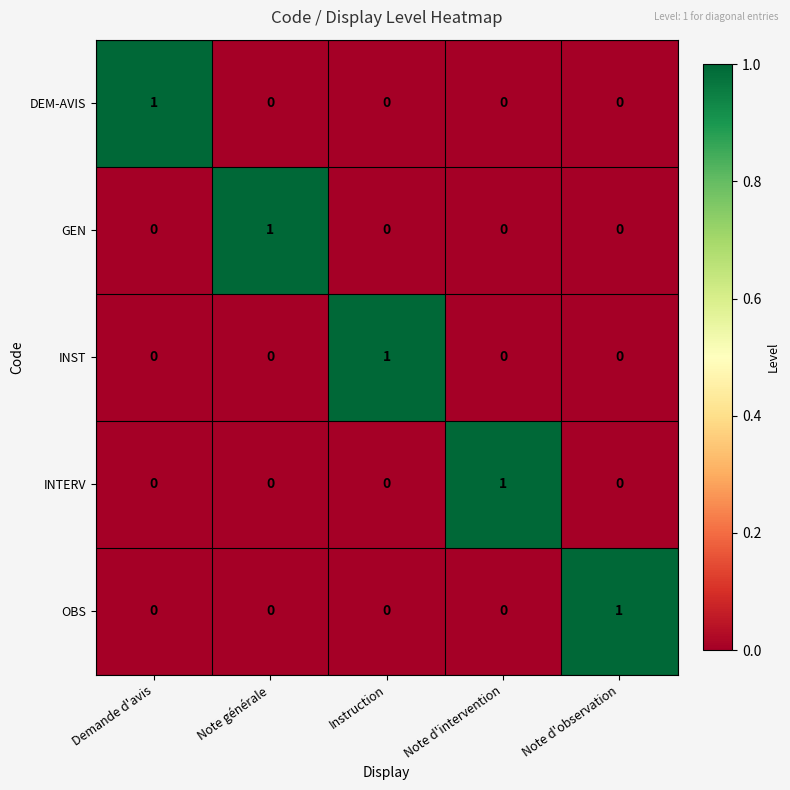

Reading left to right, list all the values displayed in this chart.

DEM-AVIS: 1	0	0	0	0
GEN: 0	1	0	0	0
INST: 0	0	1	0	0
INTERV: 0	0	0	1	0
OBS: 0	0	0	0	1